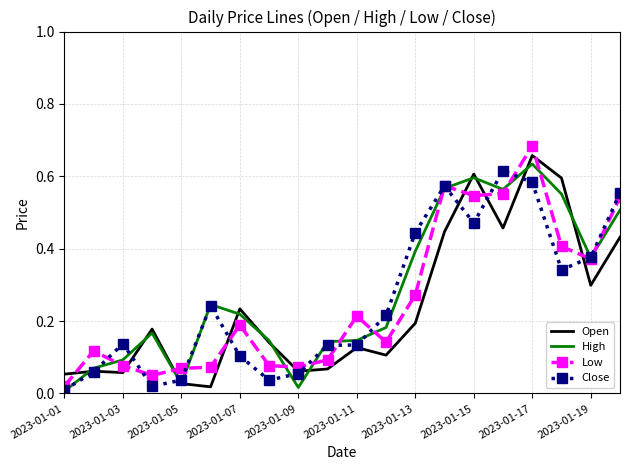

True or false: Low and Open cross at least once.

True